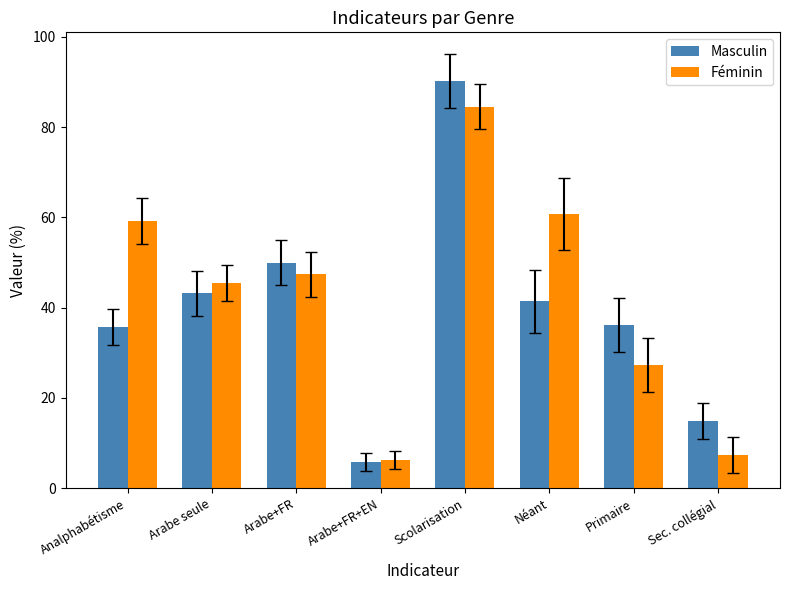

How many groups of bars are there?

8